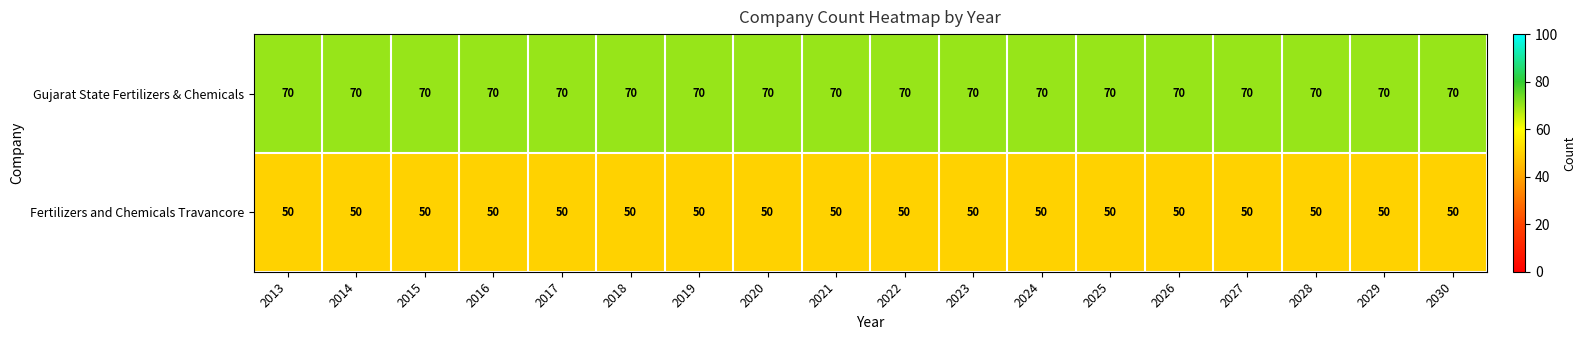

What is the total value across all series at 2013?

120